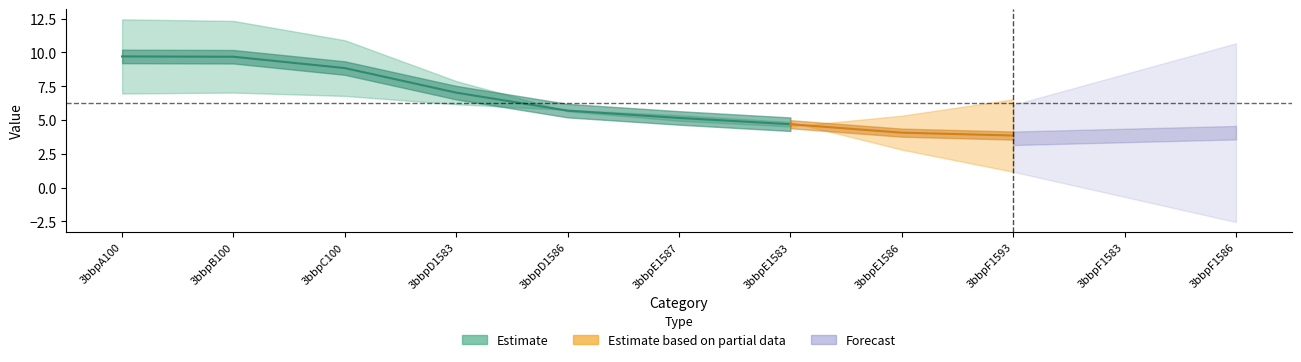

What is the difference between the highest and lowest values at 3bbpE1586?

2.1